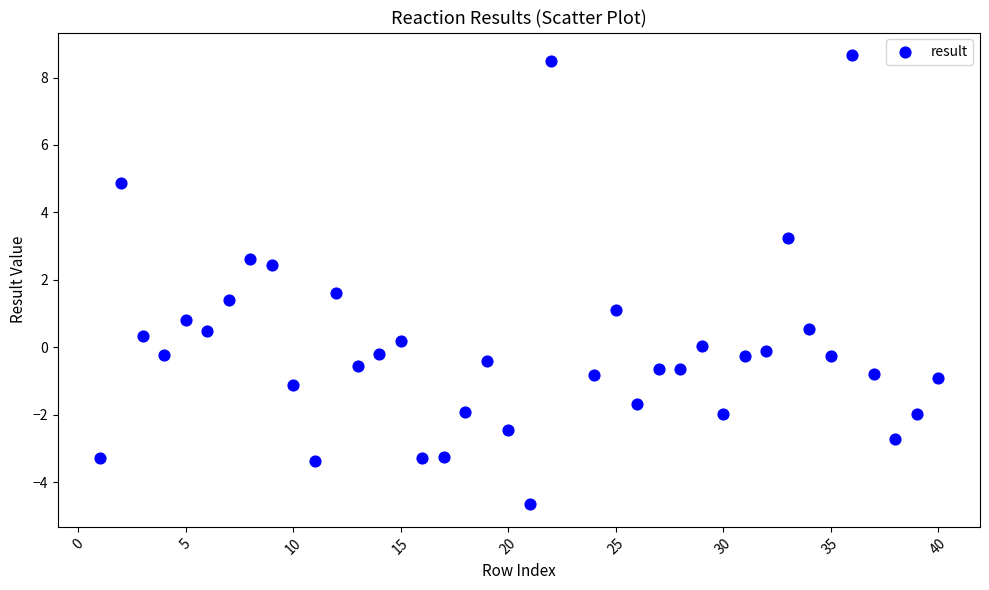

What is the range of Y values (max minus min)?

13.3